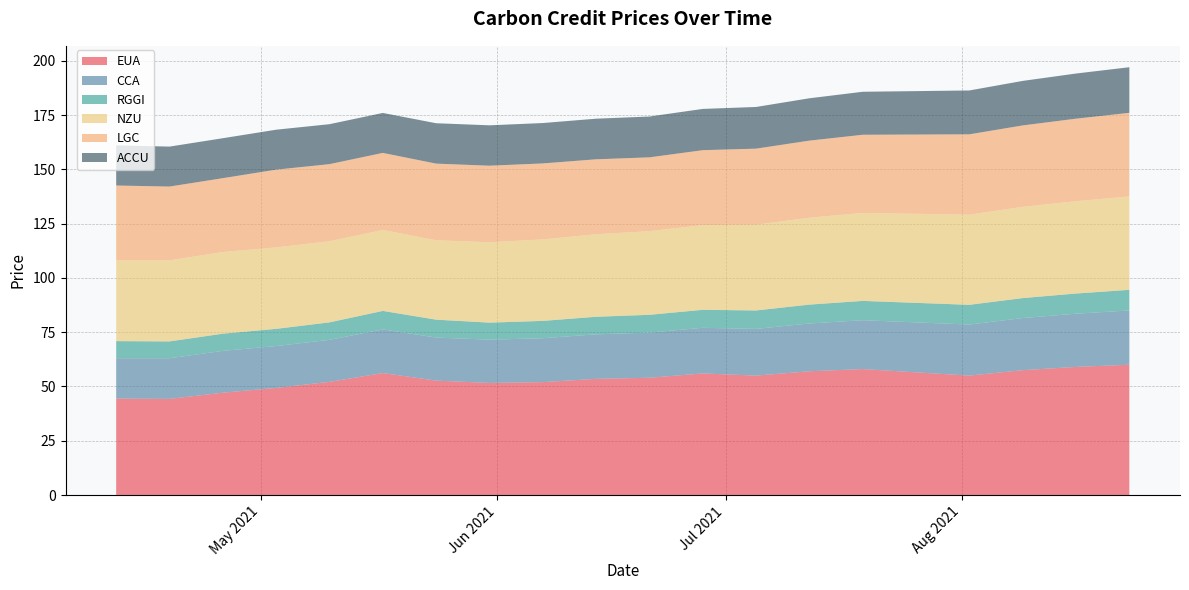

Reading left to right, what are all the values shown in this chart?

EUA: 44.4	44.3	47.1	49.3	52.1	56.2	52.7	51.6	52.0	53.5	54.0	56.0	55.0	57.0	58.0	56.5	55.0	57.5	59.0	60.0
CCA: 18.6	18.7	19.2	19.3	19.3	20.1	19.8	19.9	20.2	20.5	20.8	21.0	21.5	22.0	22.5	23.0	23.5	24.0	24.5	25.0
RGGI: 7.9	7.8	7.9	7.9	8.1	8.5	8.2	7.9	8.0	8.1	8.2	8.3	8.5	8.7	8.9	9.0	9.1	9.2	9.3	9.5
NZU: 37.1	37.3	37.6	37.5	37.4	37.2	36.5	37.0	37.5	38.0	38.5	39.0	39.5	40.0	40.5	41.0	41.5	42.0	42.5	43.0
LGC: 34.5	34.0	34.0	35.8	35.5	35.5	35.3	35.2	35.0	34.5	34.0	34.5	35.0	35.5	36.0	36.5	37.0	37.5	38.0	38.5
ACCU: 18.5	18.4	18.4	18.4	18.4	18.4	18.6	18.6	18.6	18.7	18.8	19.0	19.2	19.5	19.8	20.0	20.2	20.5	20.8	21.0